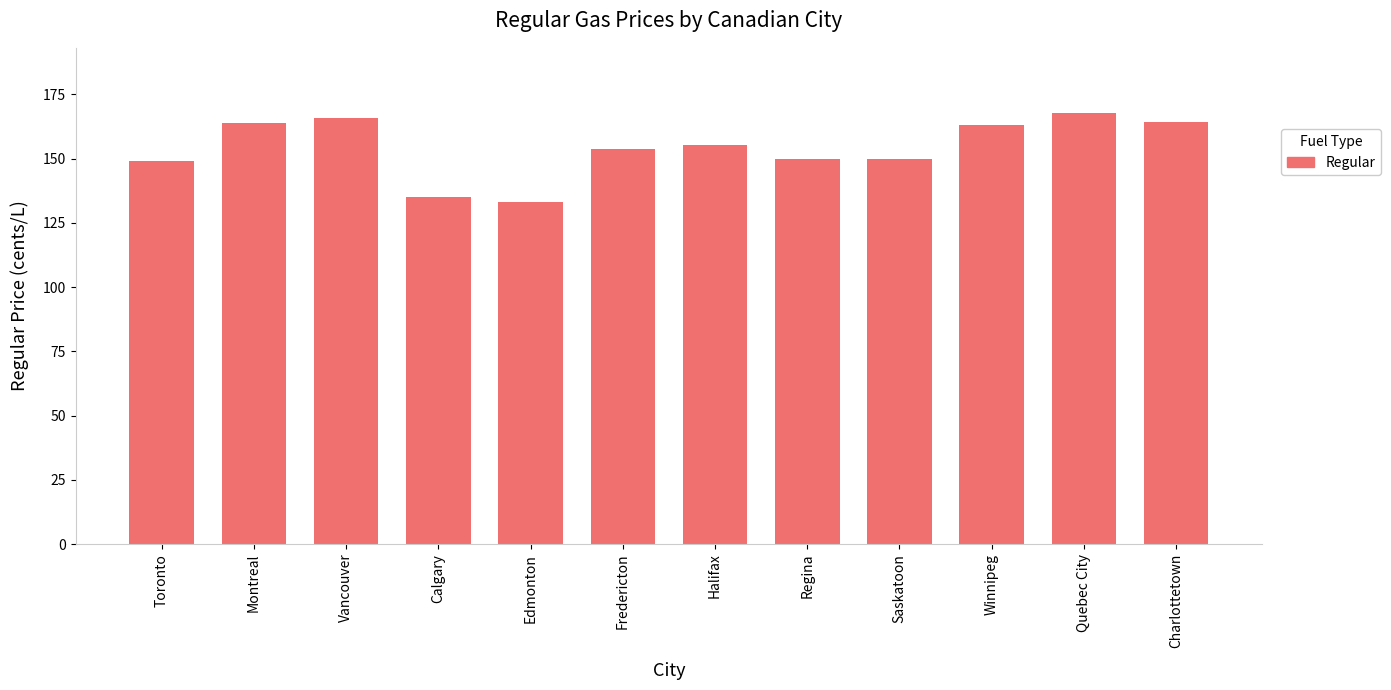

What is the difference between the maximum and second lowest values?

33.0